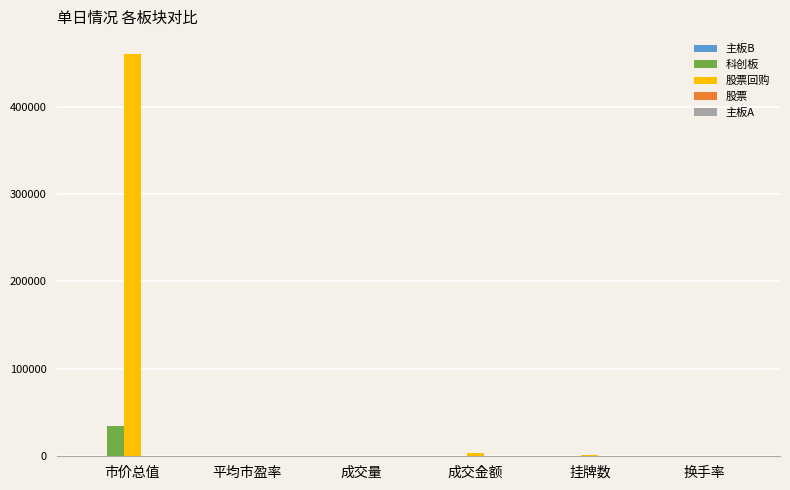

At which category is the sum across all series the highest?

市价总值